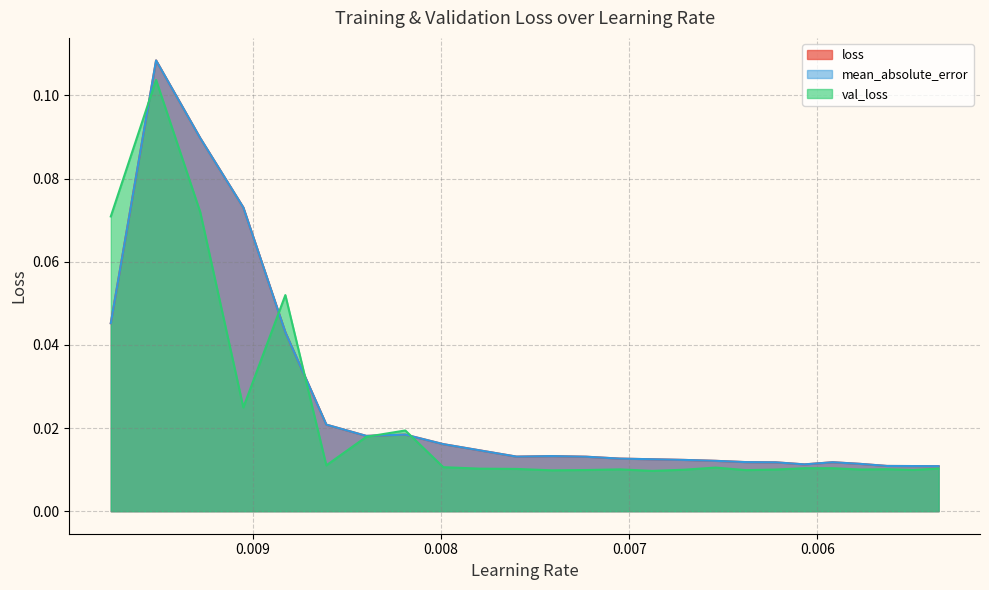

What is the label of the 14th point from the right?

0.007410809397697449